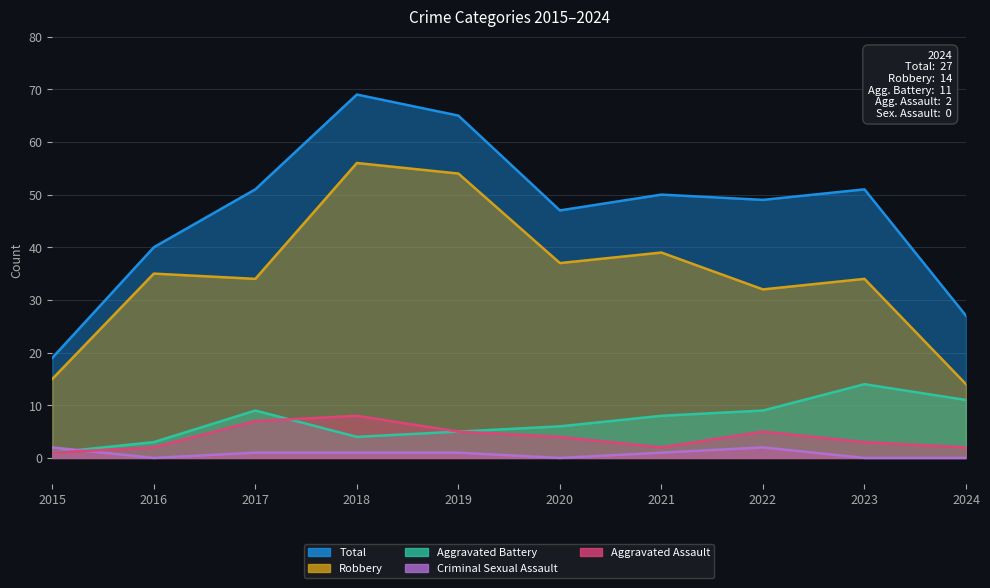

True or false: Aggravated Assault and Robbery cross at least once.

False